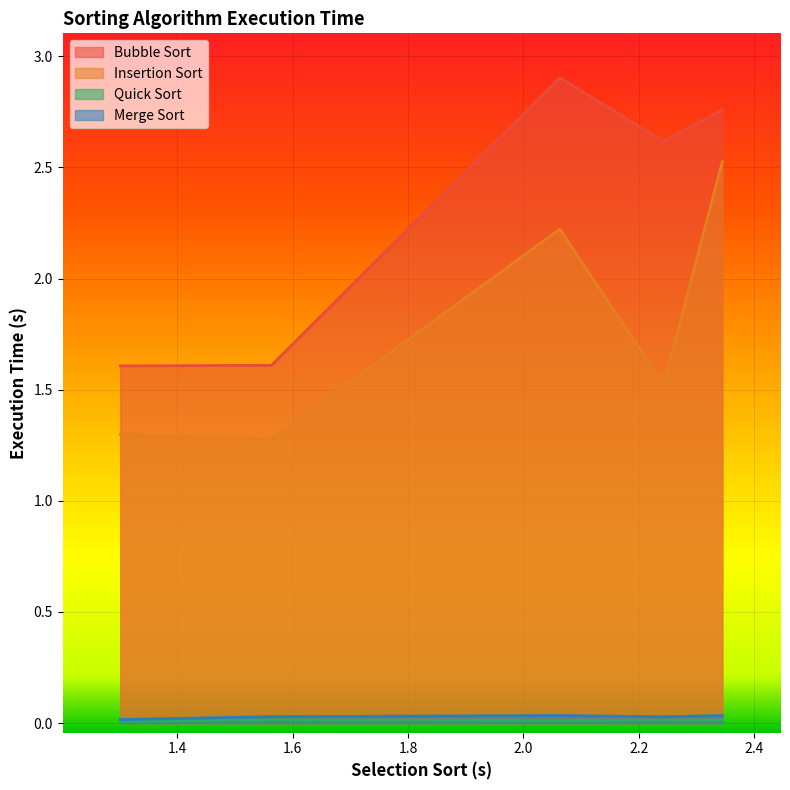

True or false: Merge Sort and Insertion Sort cross at least once.

False